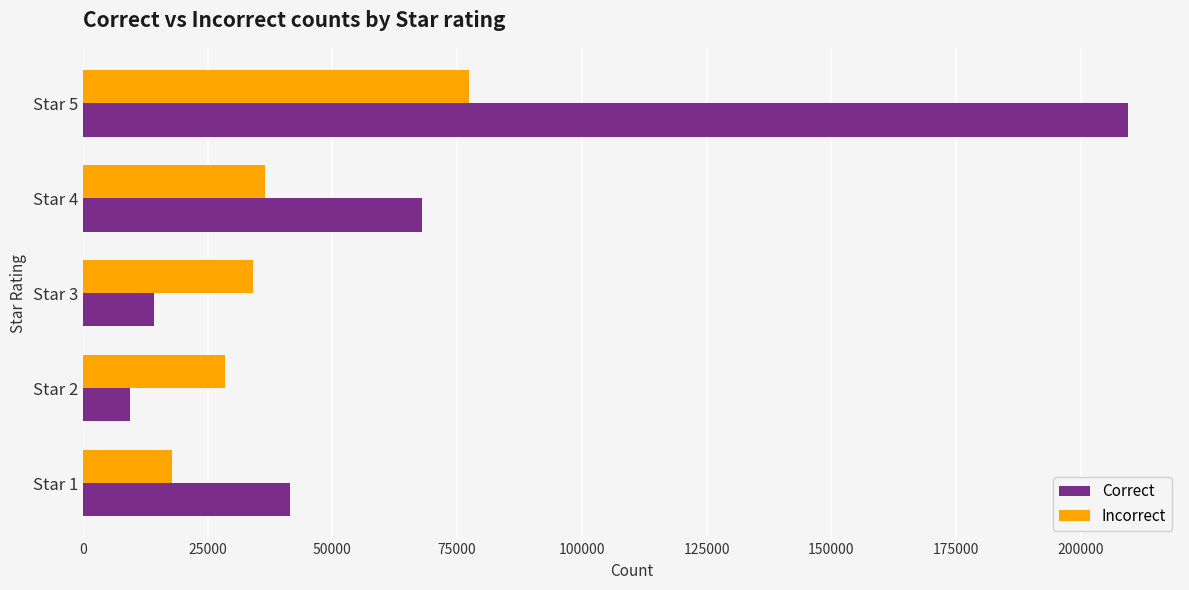

The value of Correct at Star 2 is 9387. True or false?

True